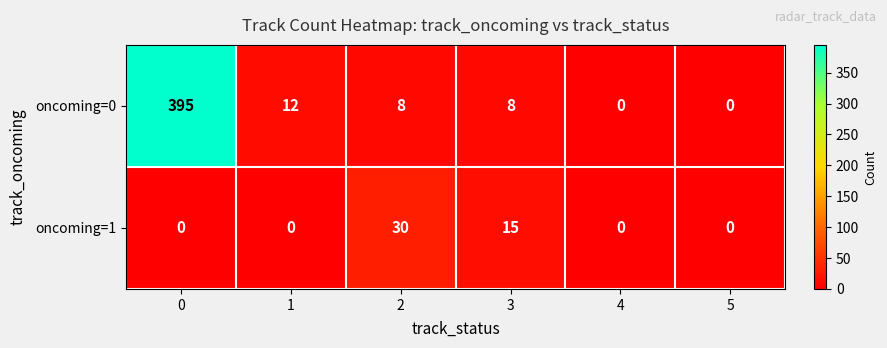

What is the maximum value shown in the chart?

395